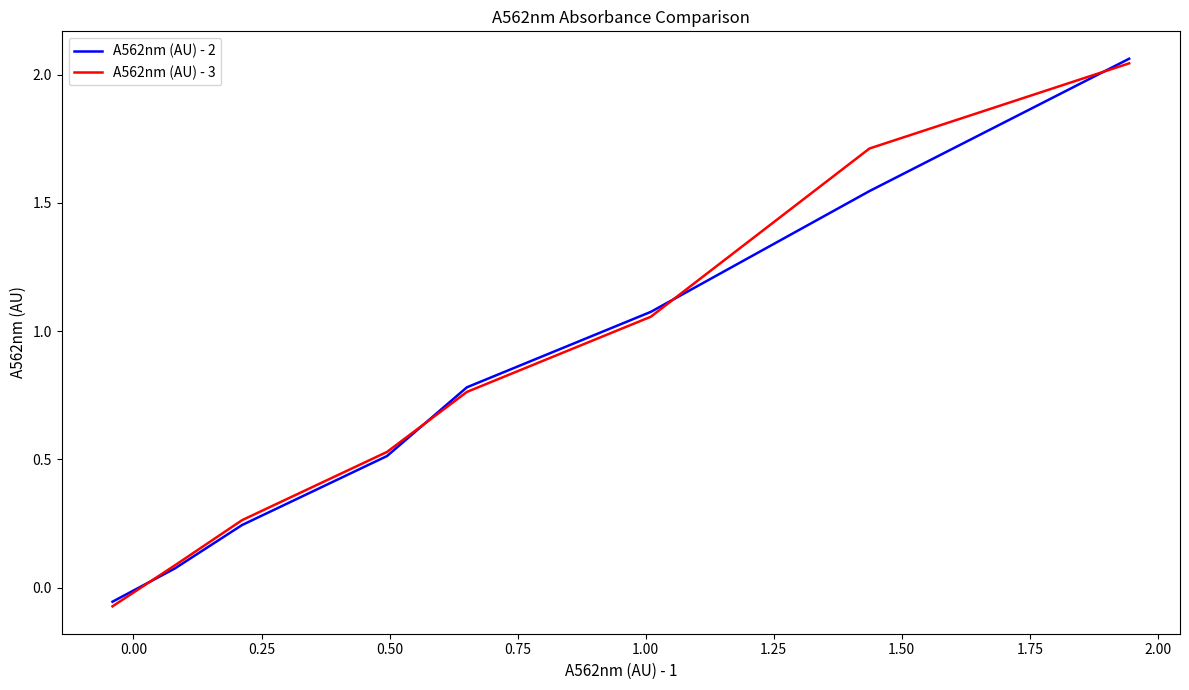

What are all the series names shown in the legend?

A562nm (AU) - 2, A562nm (AU) - 3